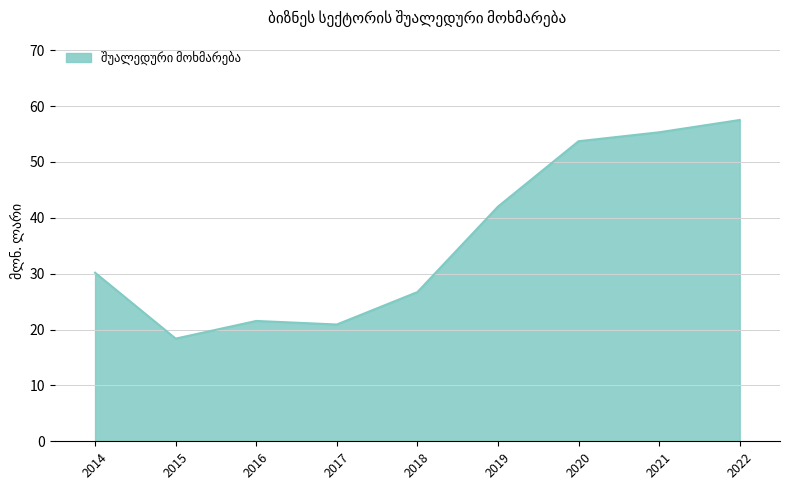

The value at 2015 is 28.8. True or false?

False